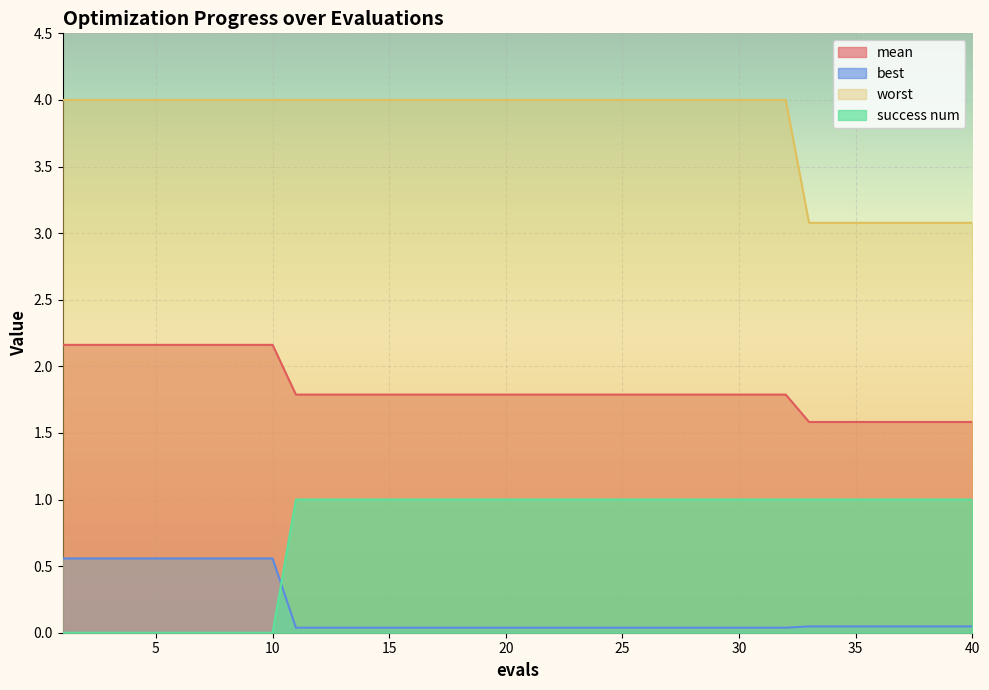

Rank the series by their average value, from highest to lowest.

worst, mean, success num, best